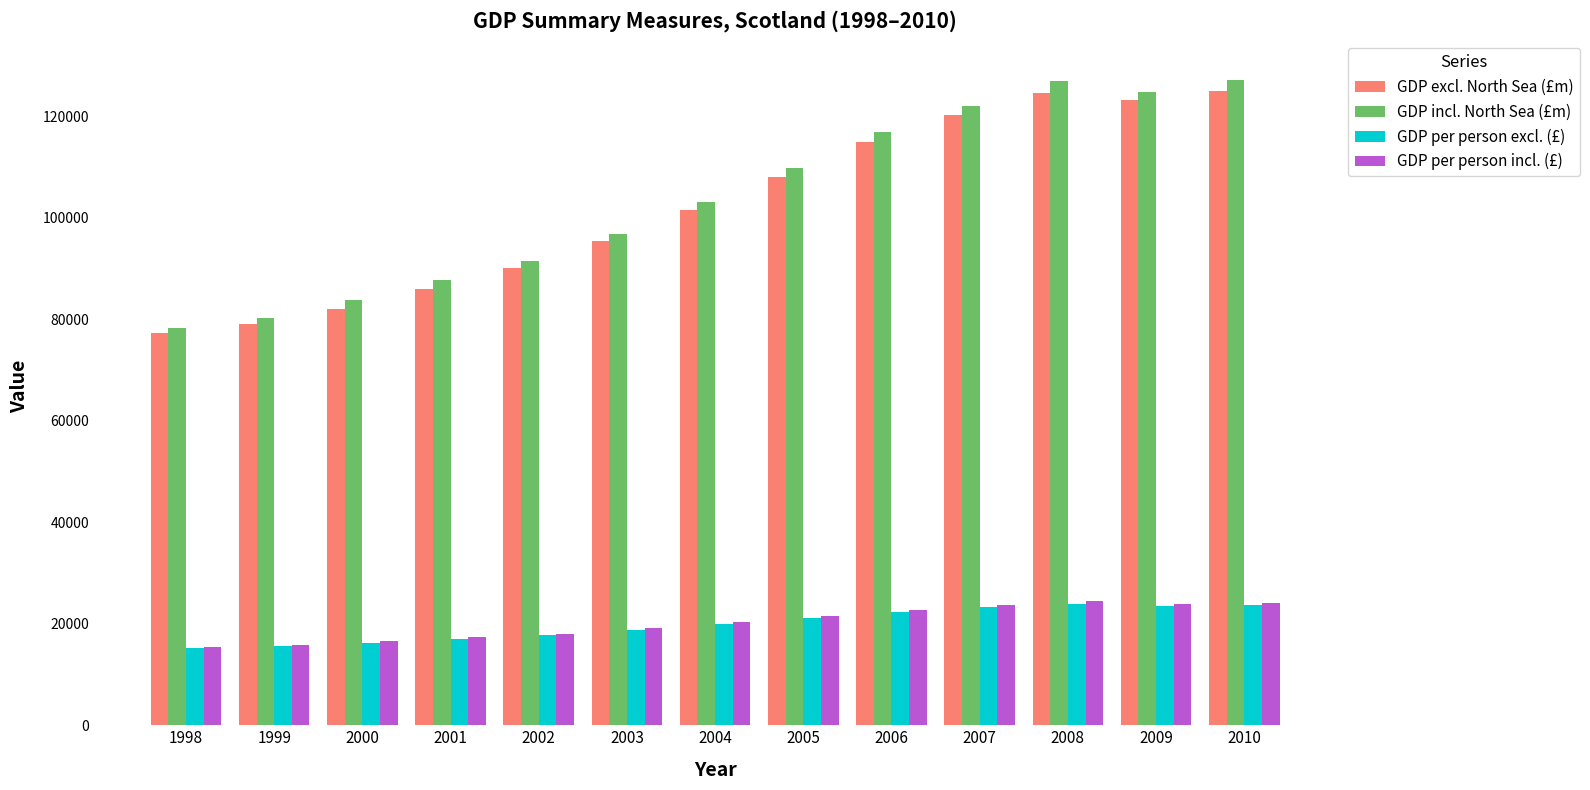

Which series changed the most between 1999 and 2004?

GDP incl. North Sea (£m)